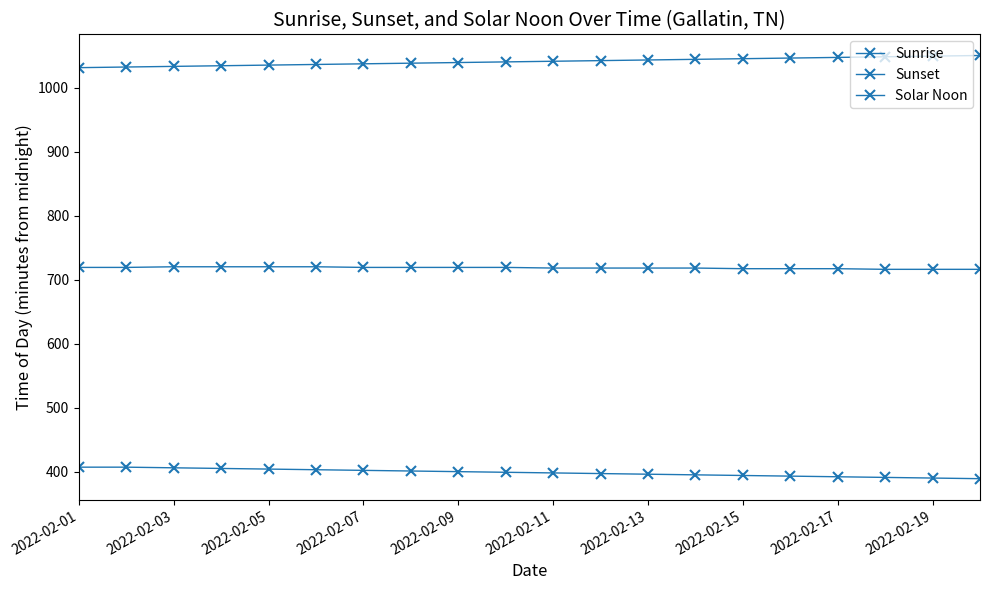

Does the chart have visible grid lines?

No